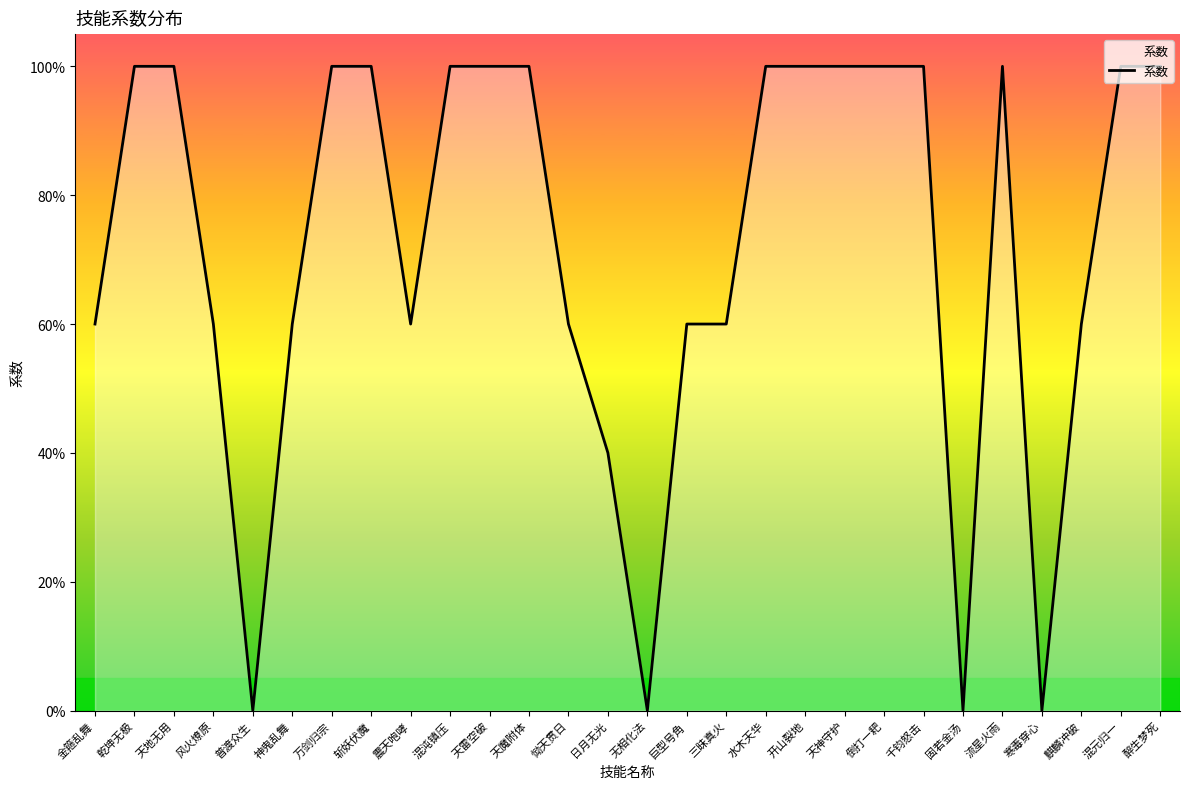

Reading left to right, transcribe all the data shown in this chart.

金箍乱舞=0.6	乾坤无极=1.0	天地无用=1.0	风火燎原=0.6	普渡众生=0.0	神鬼乱舞=0.6	万剑归宗=1.0	斩妖伏魔=1.0	震天咆哮=0.6	混沌镇压=1.0	天雷空破=1.0	天魔附体=1.0	恸天贯日=0.6	日月无光=0.4	无相化法=0.0	巨型号角=0.6	三昧真火=0.6	水木天华=1.0	开山裂地=1.0	天神守护=1.0	倒打一耙=1.0	千钧怒击=1.0	固若金汤=0.0	流星火雨=1.0	寒毒穿心=0.0	麒麟冲破=0.6	混元归一=1.0	醉生梦死=1.0